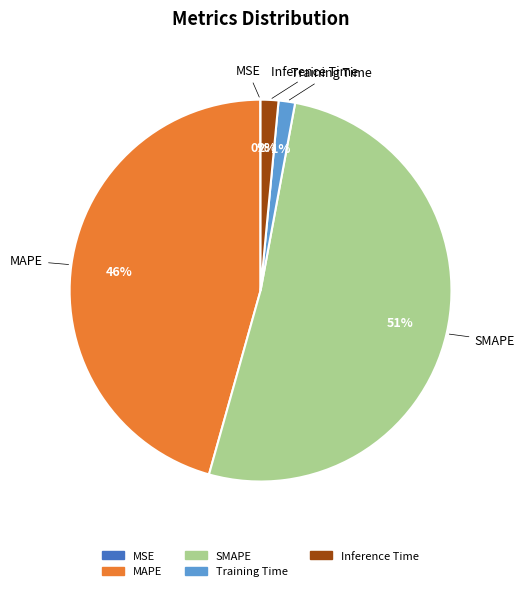

Which slice is the largest?

SMAPE